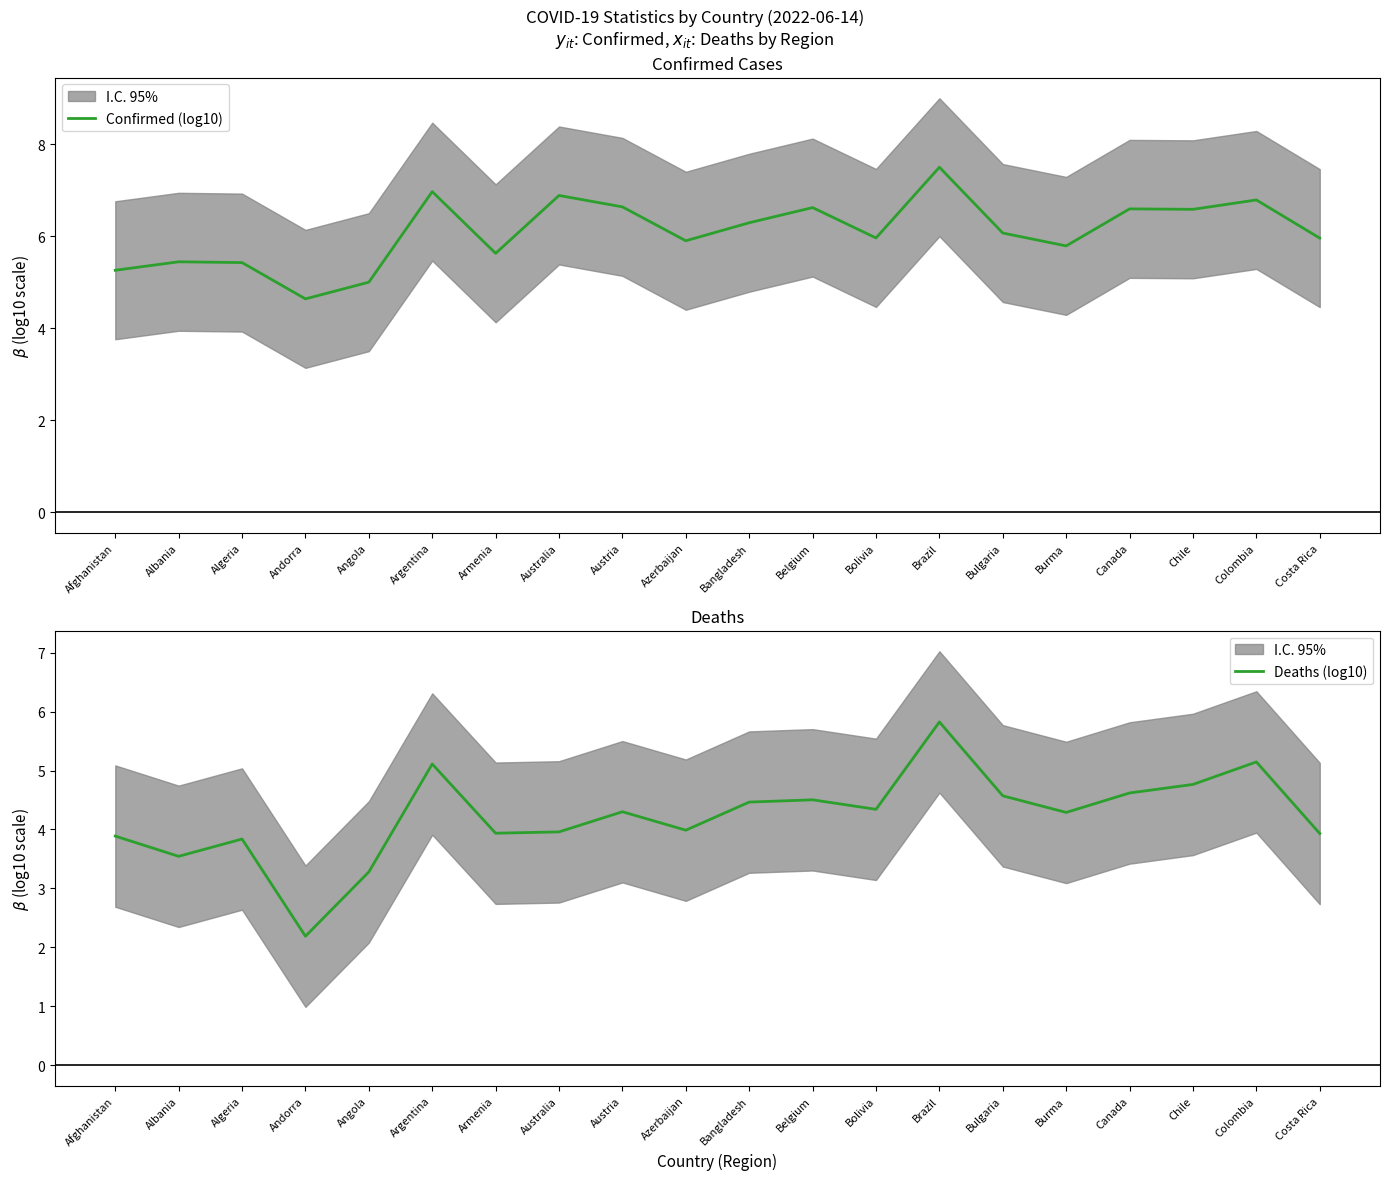

Reading left to right, extract all data points from this chart.

Confirmed (log10): Afghanistan=5.3	Albania=5.4	Algeria=5.4	Andorra=4.6	Angola=5.0	Argentina=7.0	Armenia=5.6	Australia=6.9	Austria=6.6	Azerbaijan=5.9	Bangladesh=6.3	Belgium=6.6	Bolivia=6.0	Brazil=7.5	Bulgaria=6.1	Burma=5.8	Canada=6.6	Chile=6.6	Colombia=6.8	Costa Rica=6.0
Deaths (log10): Afghanistan=3.9	Albania=3.5	Algeria=3.8	Andorra=2.2	Angola=3.3	Argentina=5.1	Armenia=3.9	Australia=4.0	Austria=4.3	Azerbaijan=4.0	Bangladesh=4.5	Belgium=4.5	Bolivia=4.3	Brazil=5.8	Bulgaria=4.6	Burma=4.3	Canada=4.6	Chile=4.8	Colombia=5.1	Costa Rica=3.9